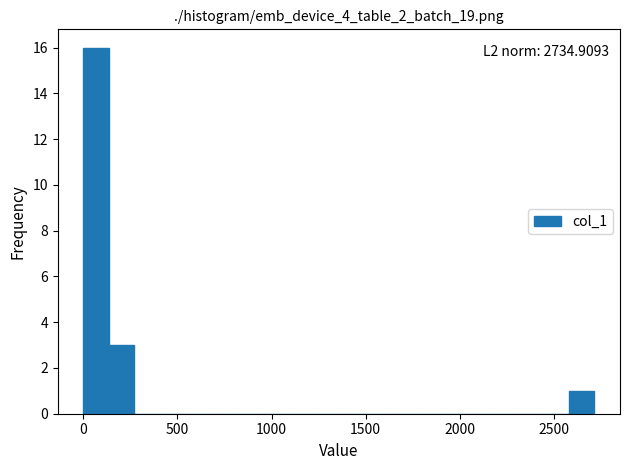

Read against the x-axis, roughly where is the centre of the tallest bar?

50